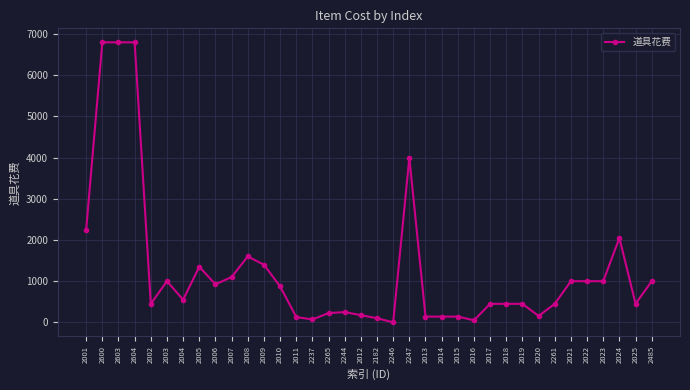

How many lines are shown in the chart?

1